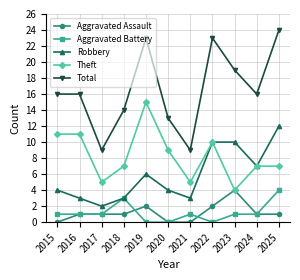

What is the approximate value of Total at 2019?

23